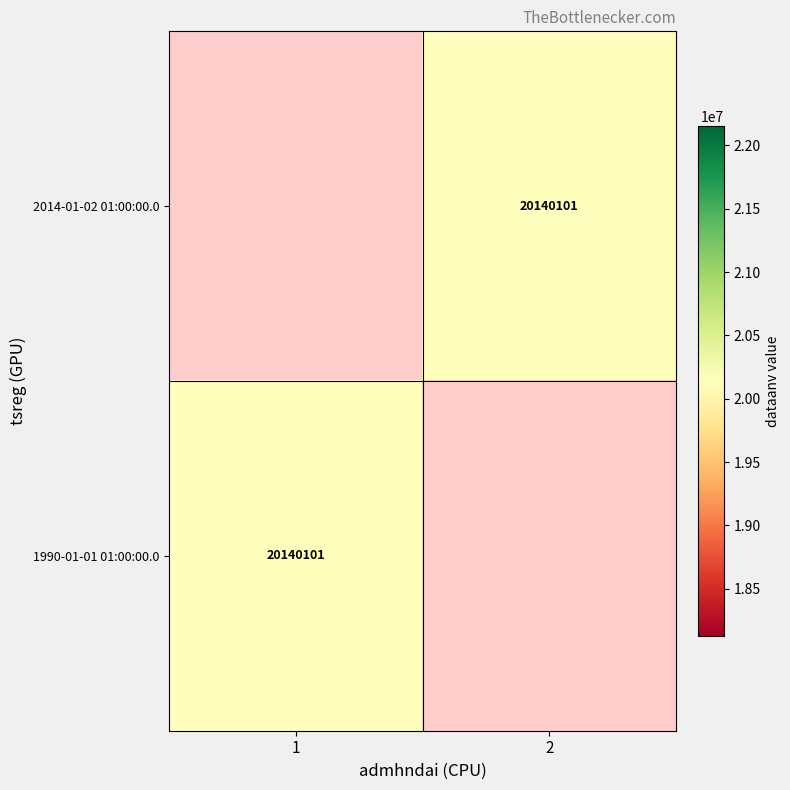

Rank the series by their maximum value, from highest to lowest.

2014-01-02 01:00:00.0, 1990-01-01 01:00:00.0